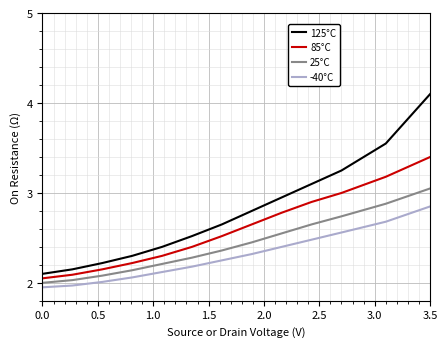

Rank the series by their maximum value, from highest to lowest.

125°C, 85°C, 25°C, -40°C